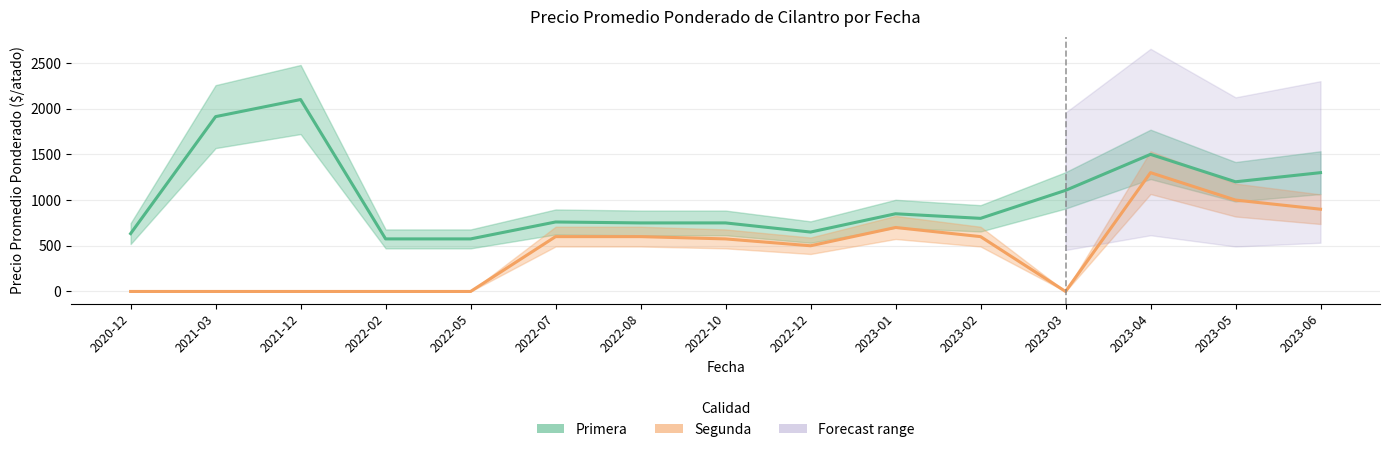

How many data points in Primera are less than 800?

7